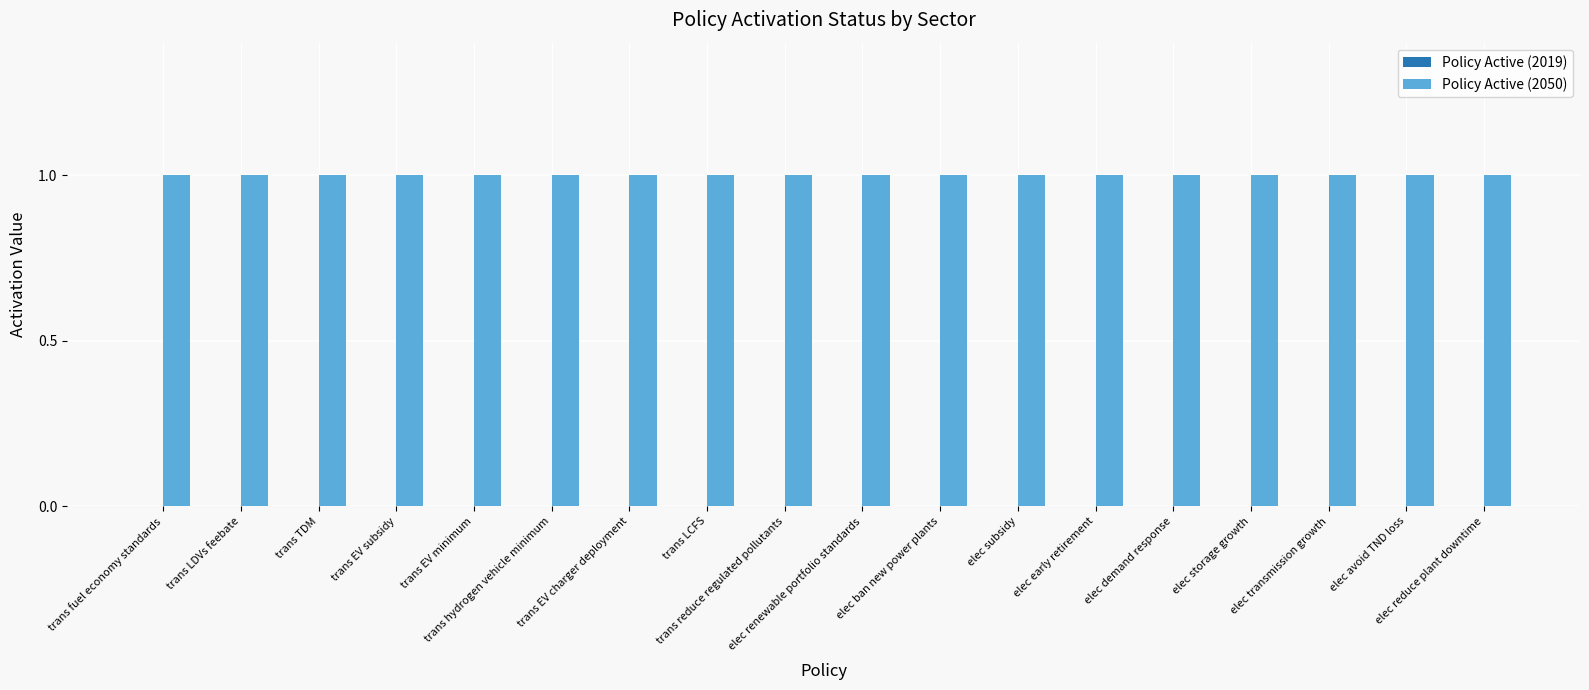

At how many categories does at least one series exceed 0?

18